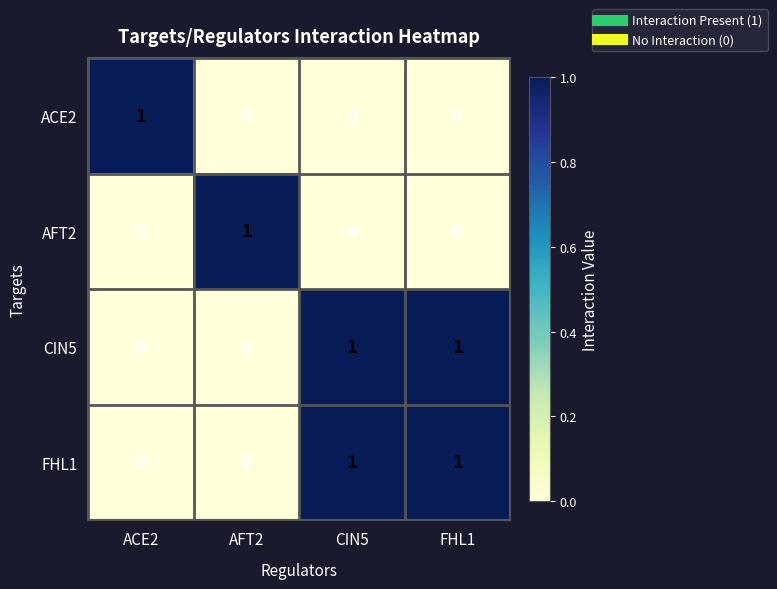

Reading left to right, extract all data points from this chart.

ACE2: 1	0	0	0
AFT2: 0	1	0	0
CIN5: 0	0	1	1
FHL1: 0	0	1	1